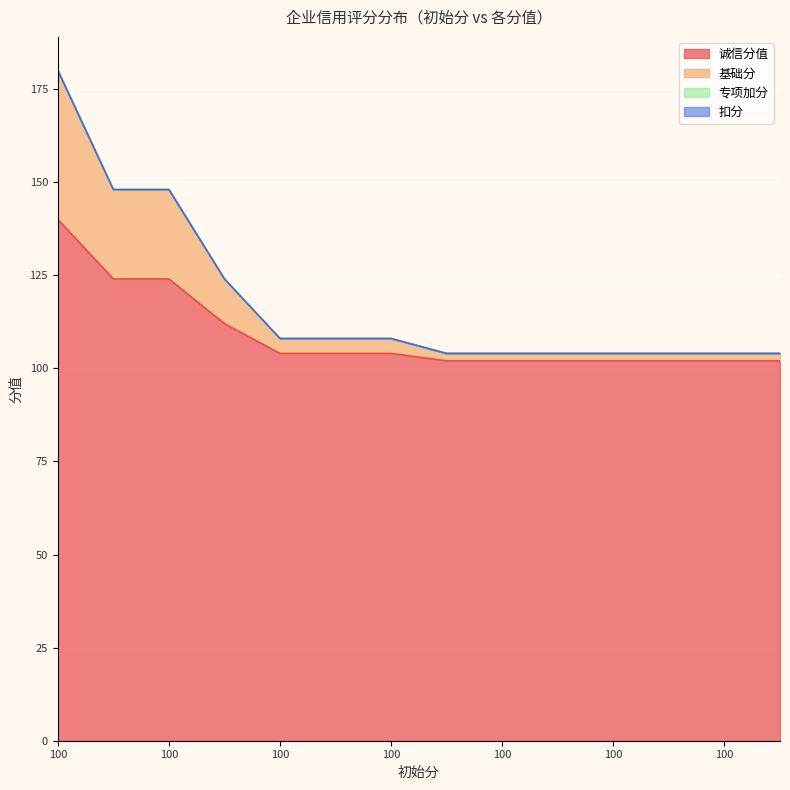

Rank the categories by 基础分 value from highest to lowest.

100, 100, 100, 100, 100, 100, 100, 100, 100, 100, 100, 100, 100, 100